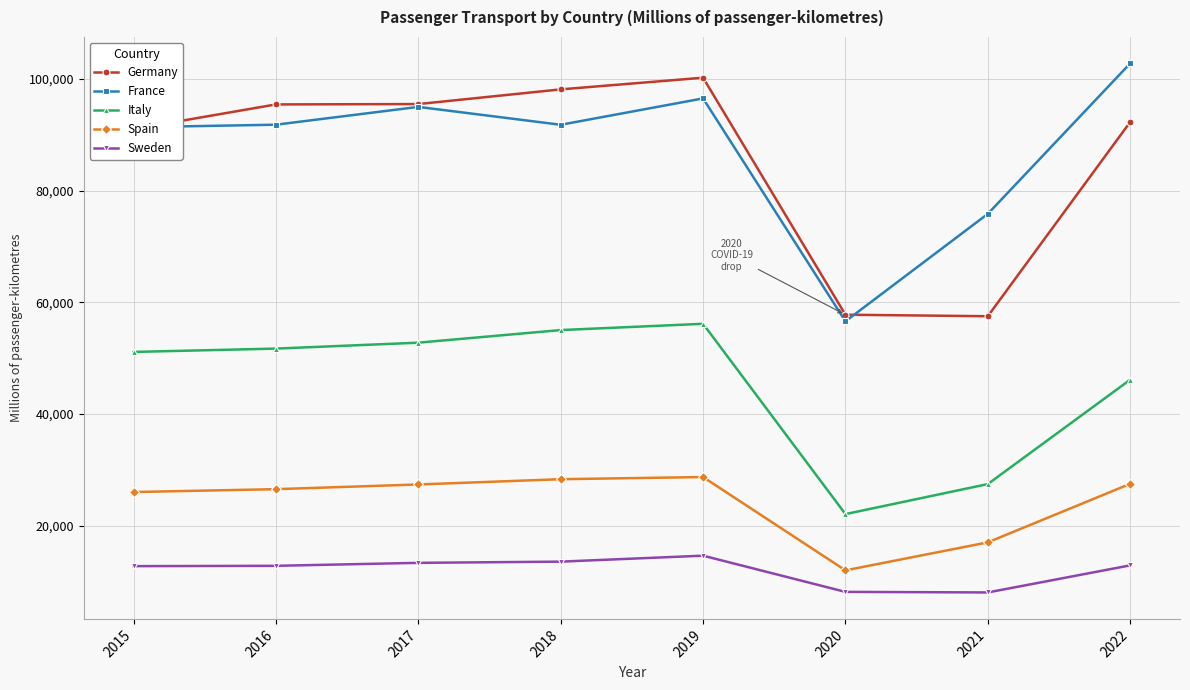

What is the difference between the maximum and minimum values in the Germany series?

42734